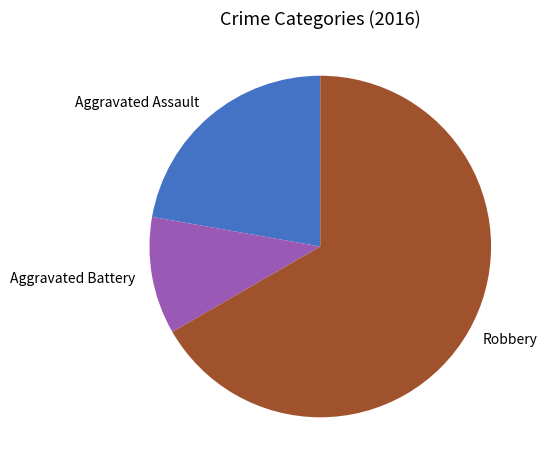

Is the sum of Aggravated Battery and Robbery greater than half?

Yes